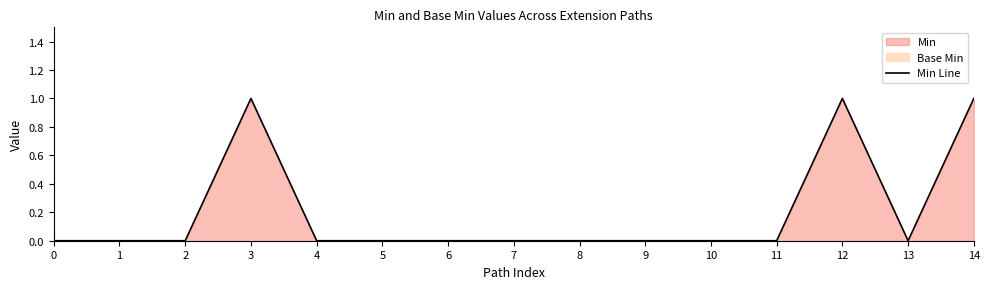

Is it true that the value at 3 is 1?

True